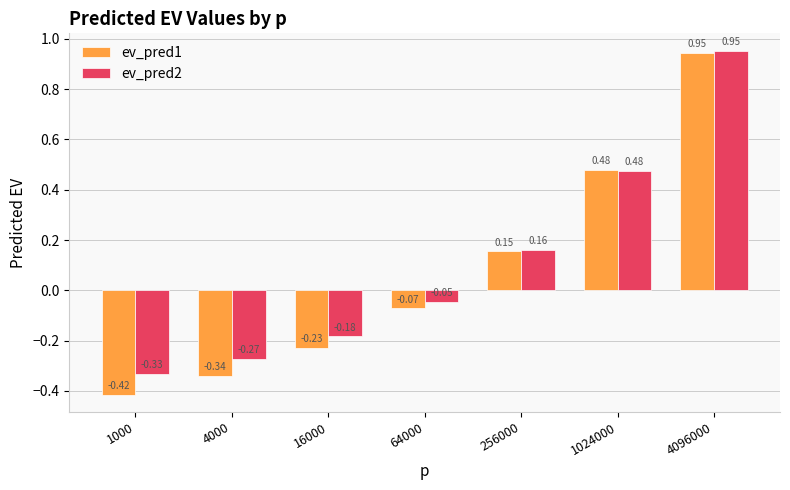

Count the number of categories in the chart.

7